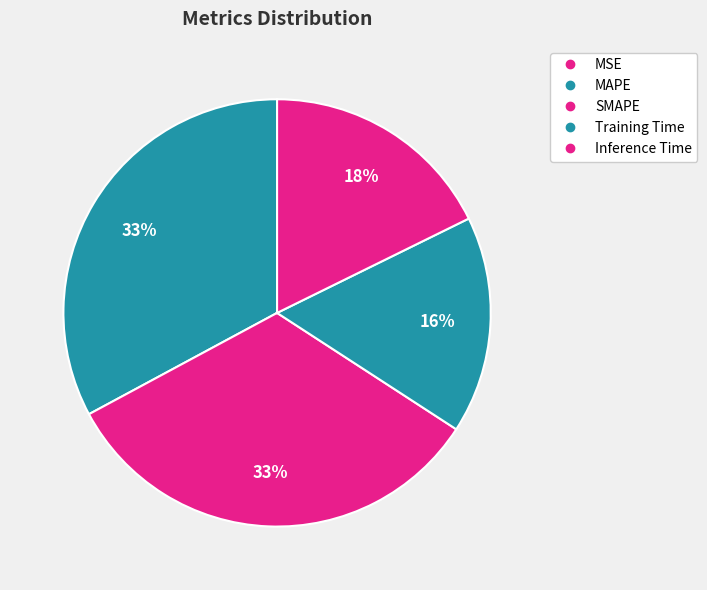

How many segments does this pie chart have?

5